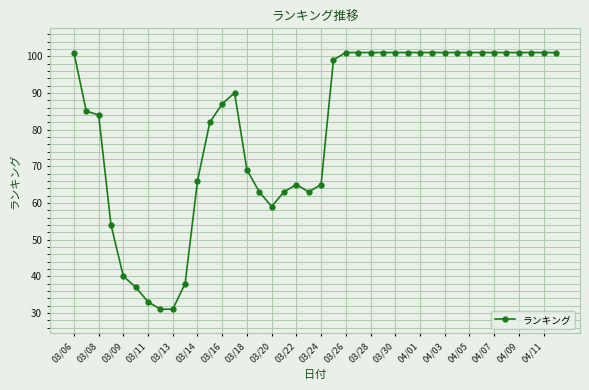

What is the sum of all values?

3223